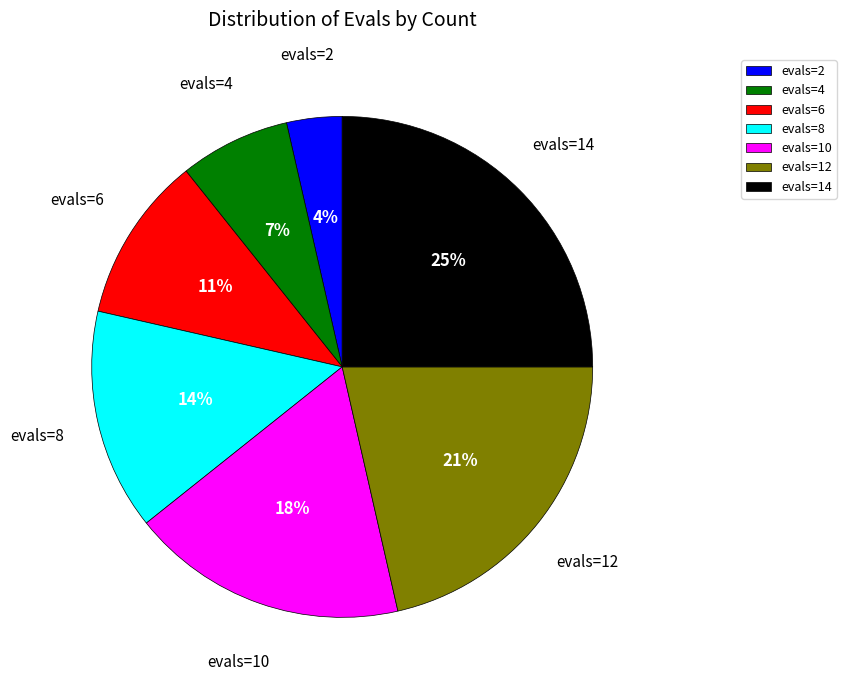

Is the sum of evals=12 and evals=4 greater than half?

No